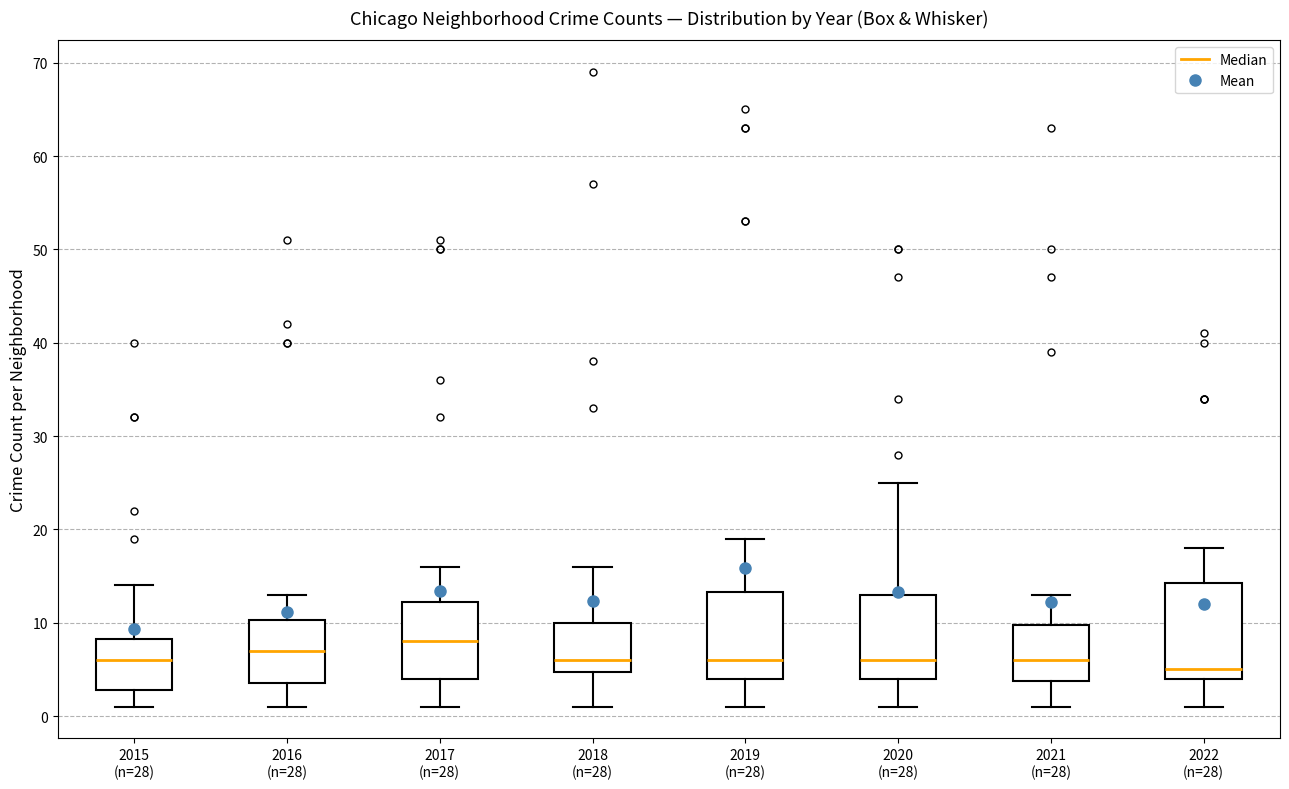

Reading left to right, read every box against the y-axis: the position of its median line, the range the box covers, and the ends of its whiskers. The values are not printed on the chart, so give them approximately, as read against the axis.

2015 (n=28): median 6, box 3 to 8, whiskers 1 to 14
2016 (n=28): median 7, box 4 to 10, whiskers 1 to 13
2017 (n=28): median 8, box 4 to 12, whiskers 1 to 16
2018 (n=28): median 6, box 5 to 10, whiskers 1 to 16
2019 (n=28): median 6, box 4 to 13, whiskers 1 to 19
2020 (n=28): median 6, box 4 to 13, whiskers 1 to 25
2021 (n=28): median 6, box 4 to 10, whiskers 1 to 13
2022 (n=28): median 5, box 4 to 14, whiskers 1 to 18